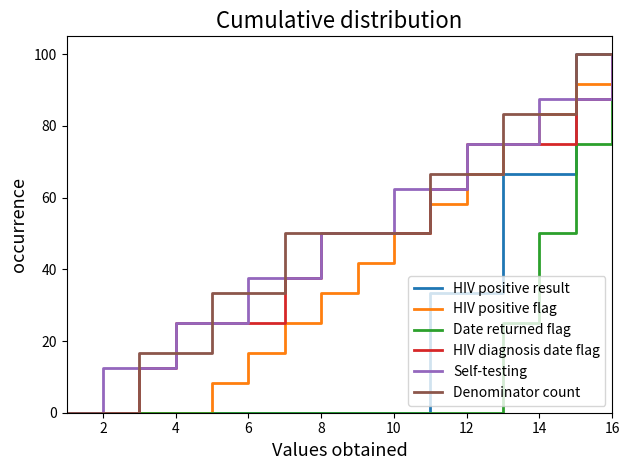

How many lines are shown in the chart?

6